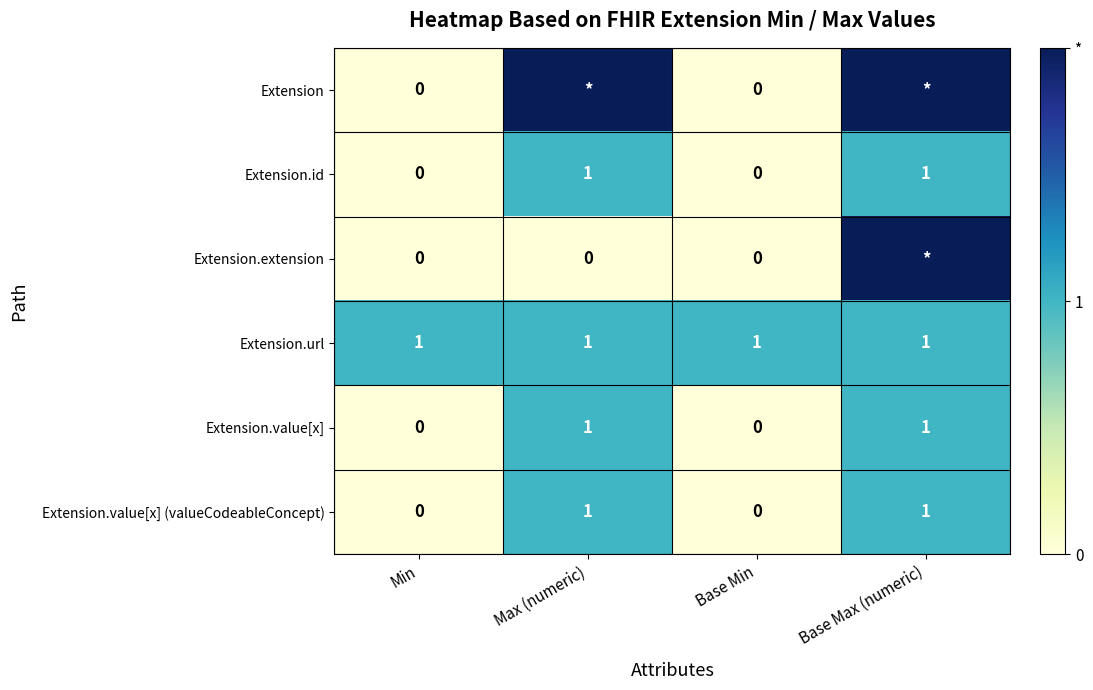

What is the highest value of the row_0 series?

2